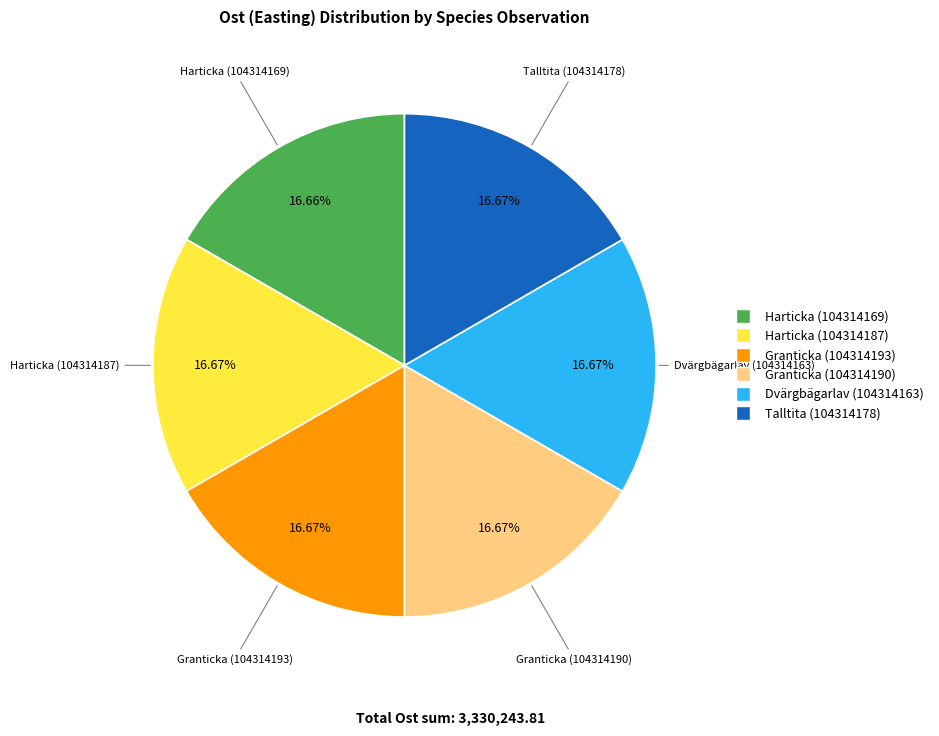

What percentage is NOT represented by Dvärgbägarlav (104314163)?

83.3%